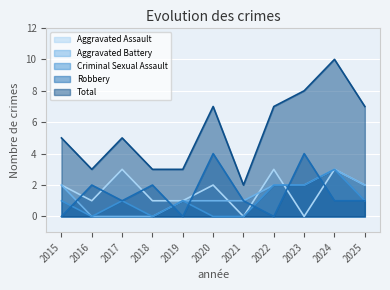

Is the value of Criminal Sexual Assault at 2019 greater than the value of Total at 2019?

No